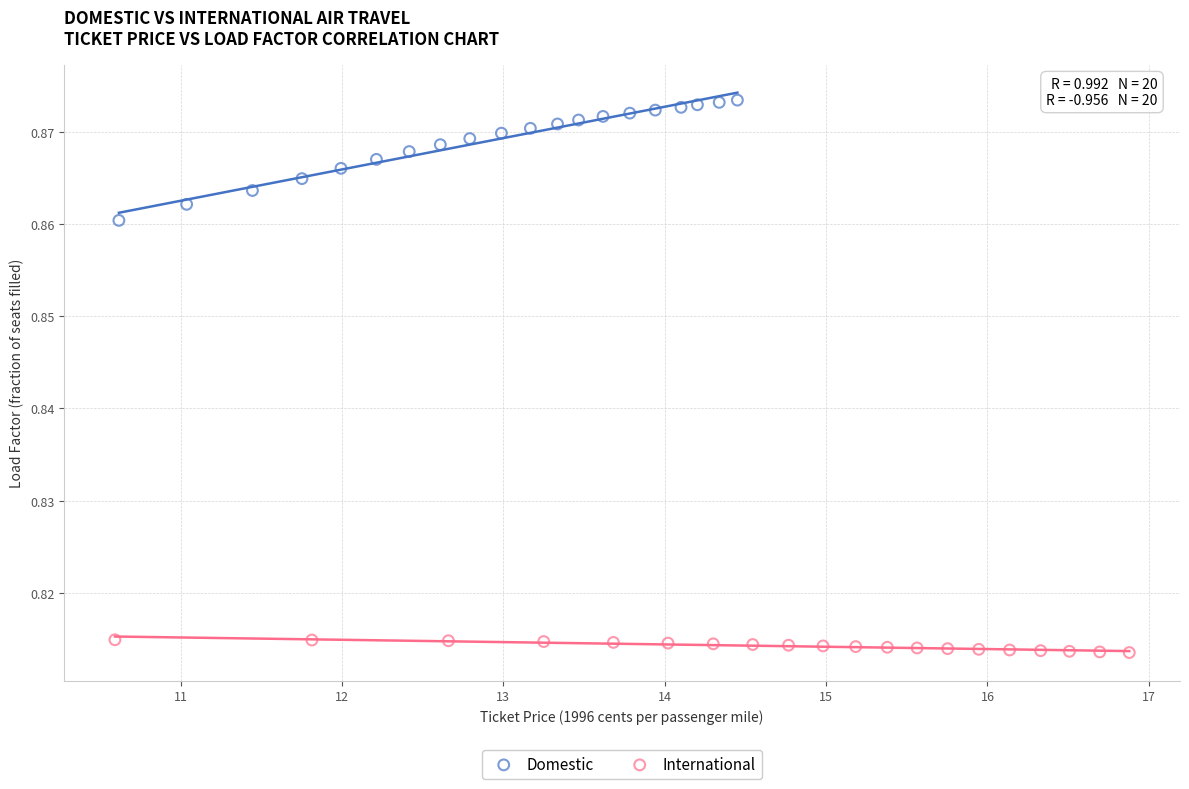

Which series has the widest spread of Y values?

Domestic